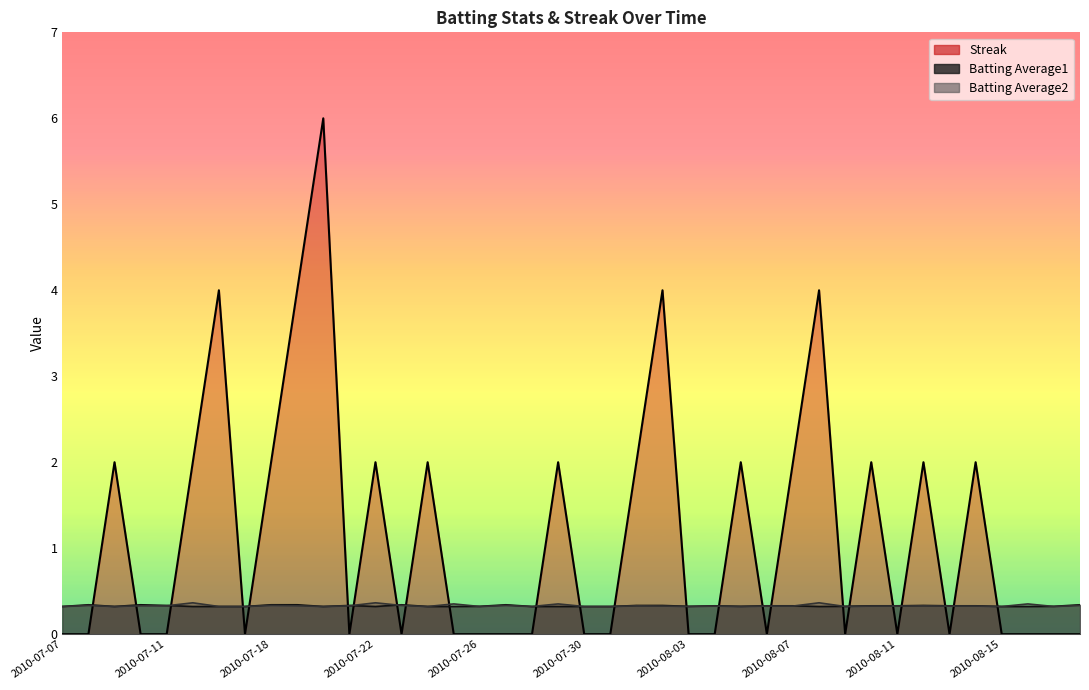

What is the difference between the highest and lowest values at 2010-07-24?

1.7